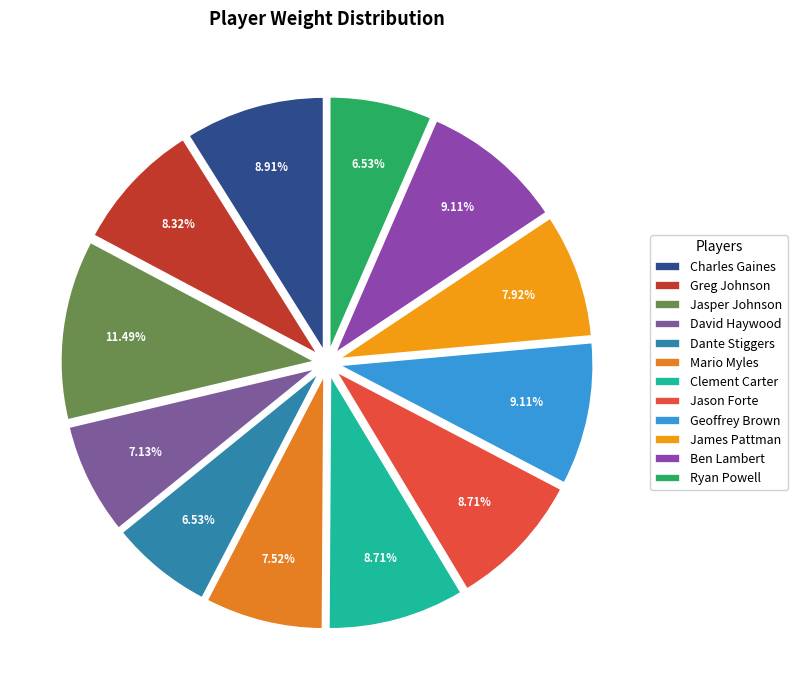

The Jasper Johnson slice represents 1% of the pie. True or false?

False